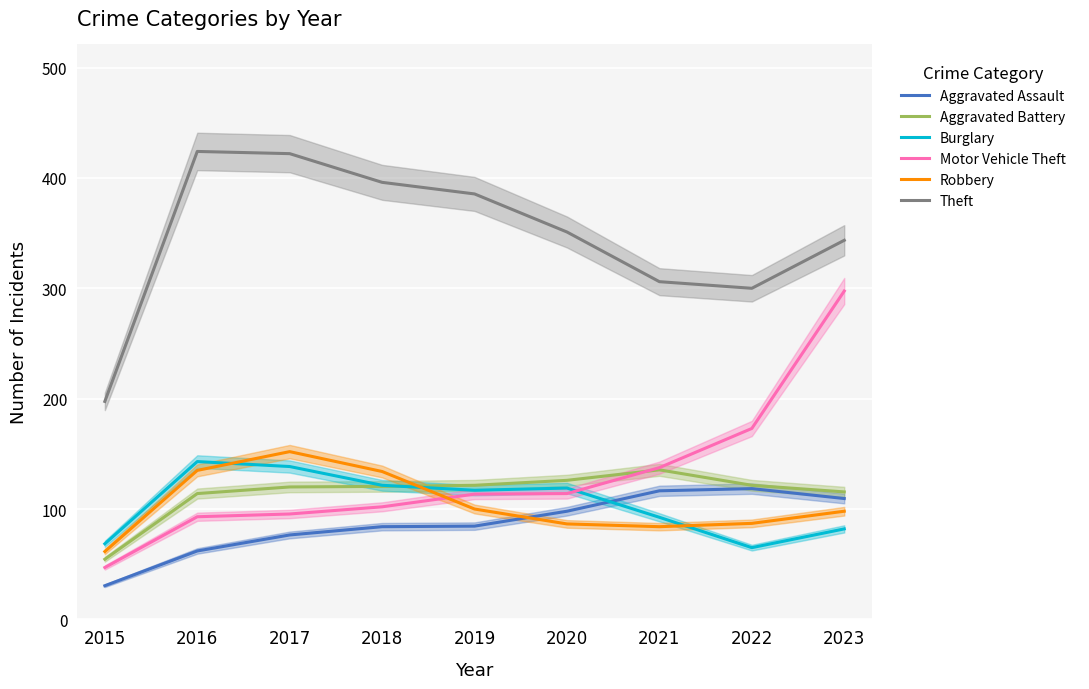

What are all the series names shown in the legend?

Aggravated Assault, Aggravated Battery, Burglary, Motor Vehicle Theft, Robbery, Theft